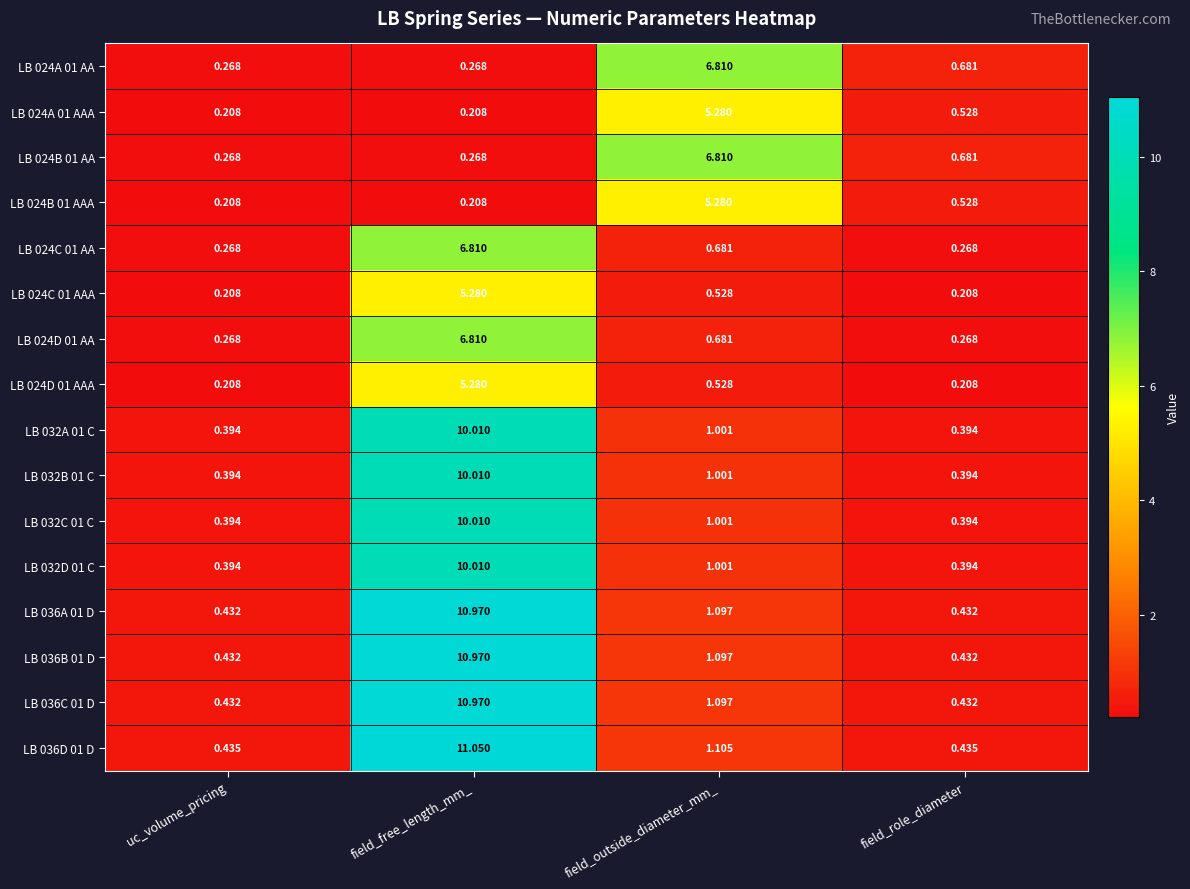

At which label does LB 032A 01 C reach its peak?

field_free_length_mm_